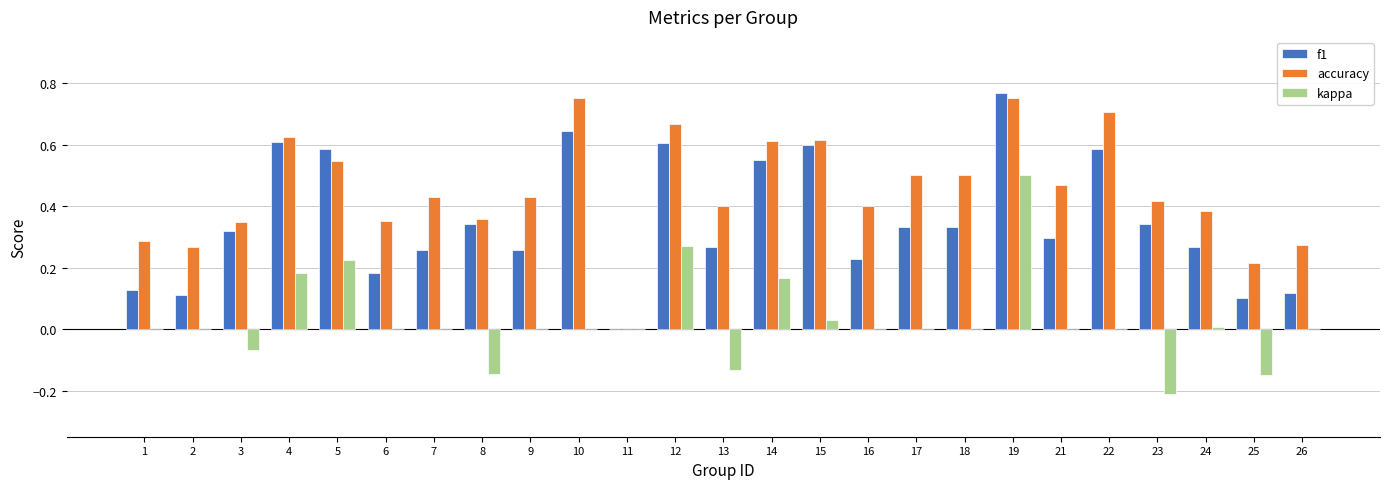

How many values in the accuracy series exceed 0?

24